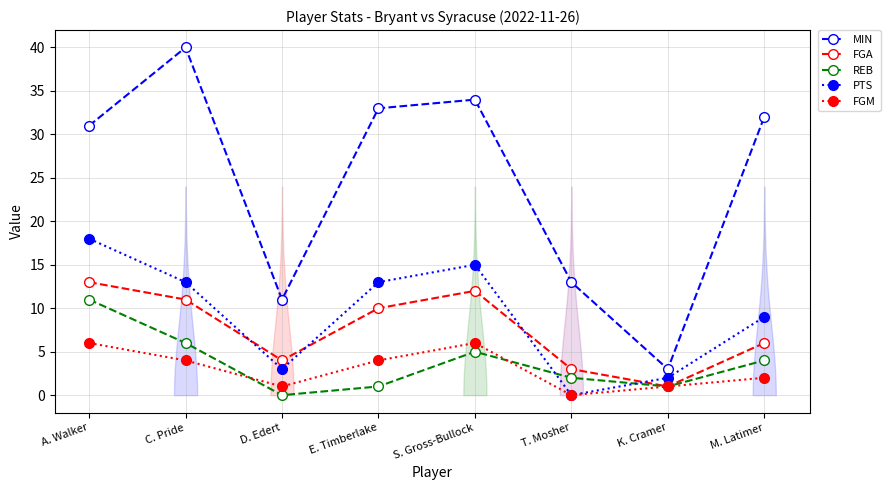

Between K. Cramer and A. Walker, which is larger?

A. Walker